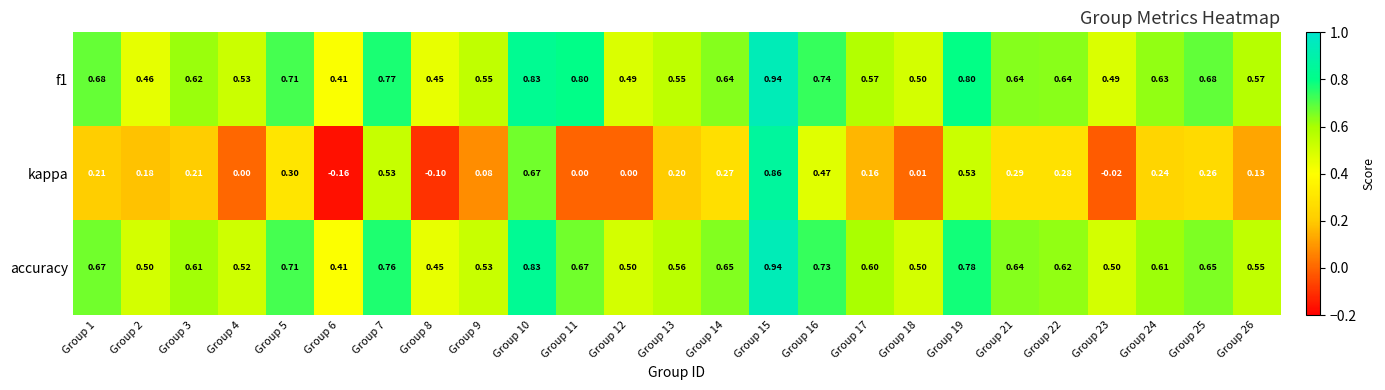

Which series changed the most between Group 23 and Group 26?

kappa